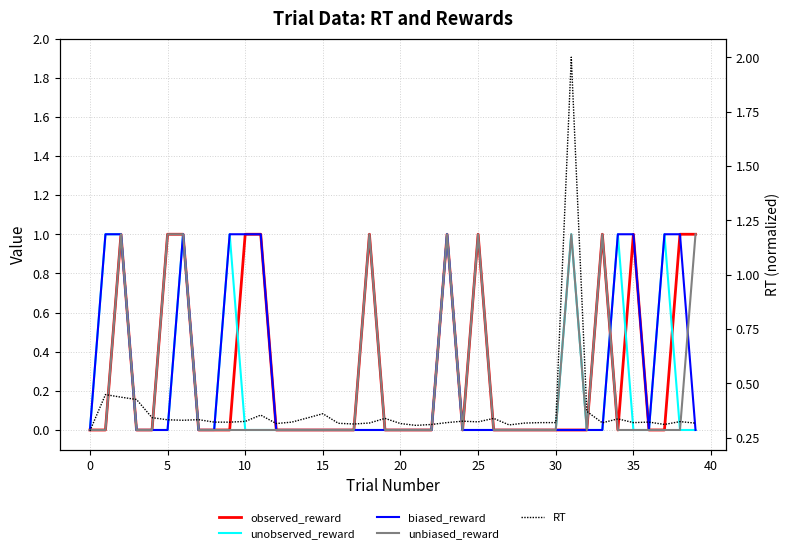

How many interior local peaks does the unbiased_reward series have?

6